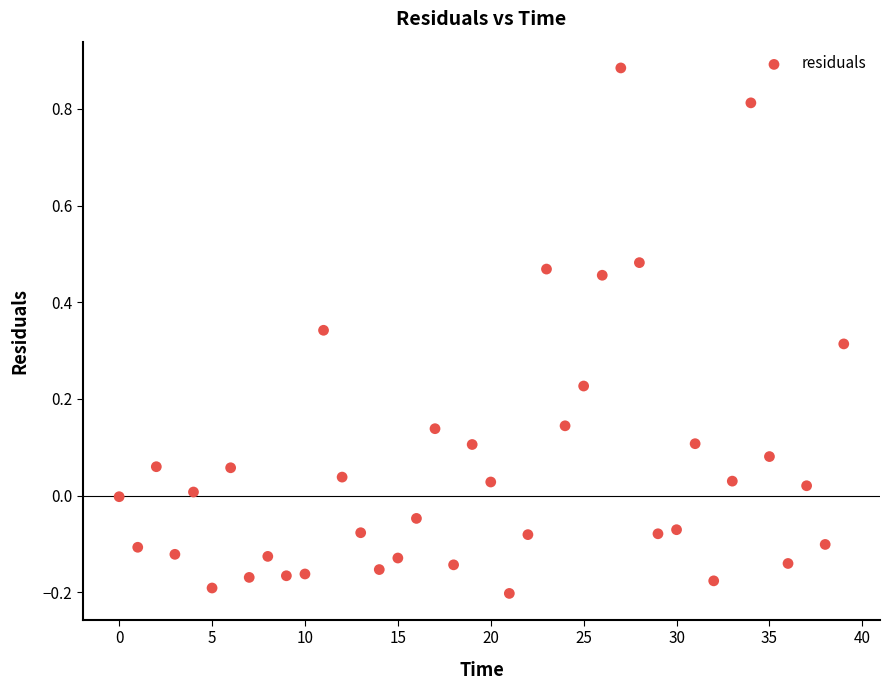

What is the range of Y values (max minus min)?

1.1